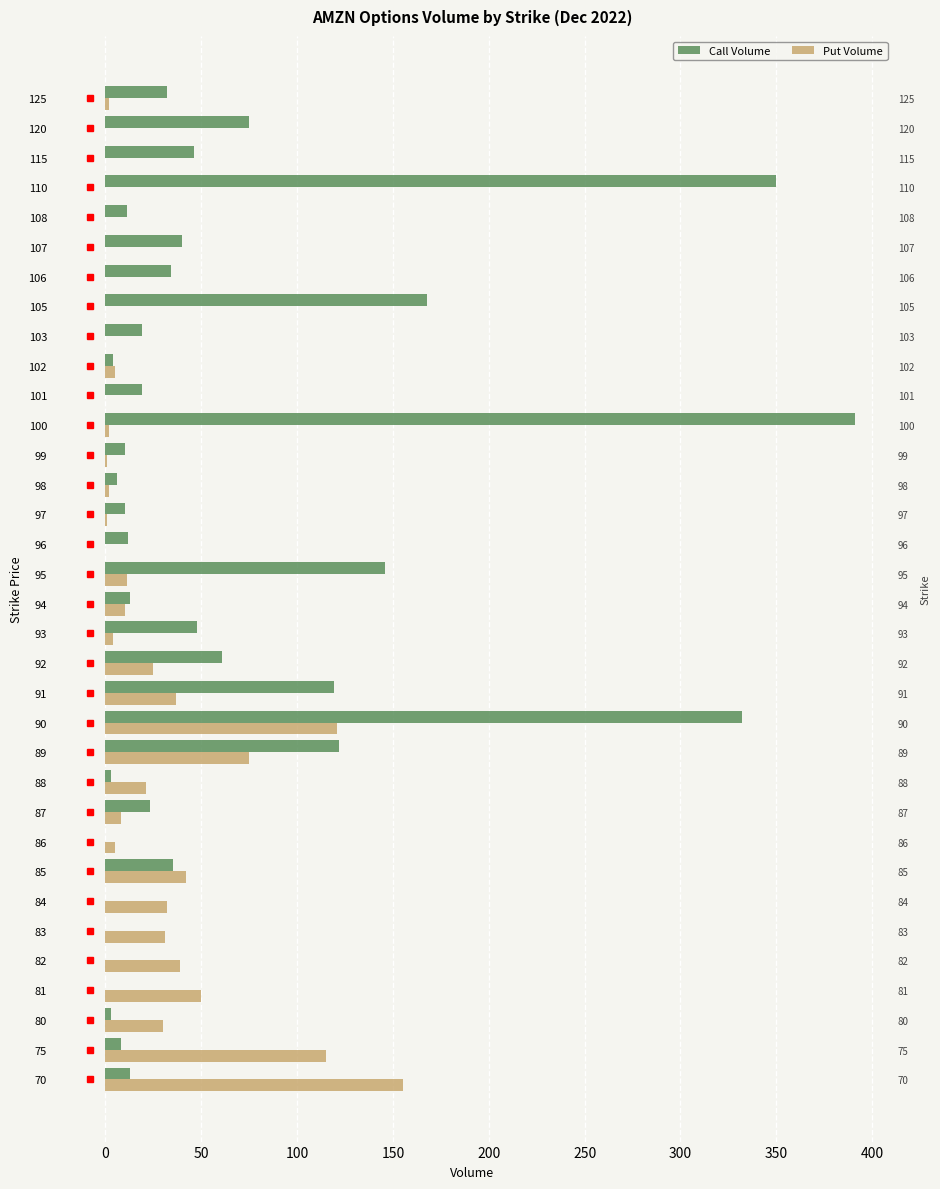

How many data points in Put Volume are less than 5?

16